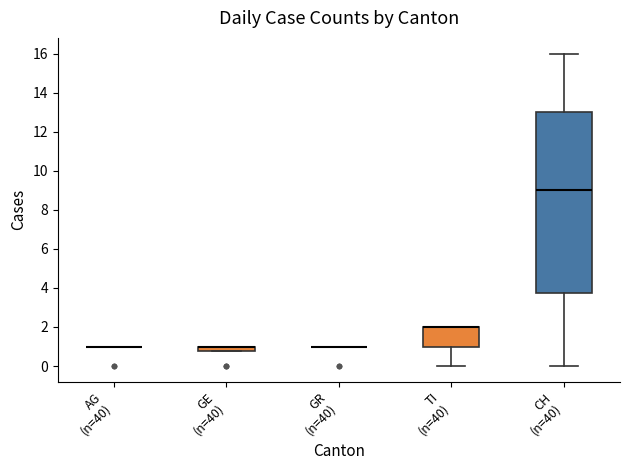

Where is the lower edge of the box for GE (n=40) on the y-axis? The values are not printed on the chart, so give them approximately, as read against the axis.

0.8